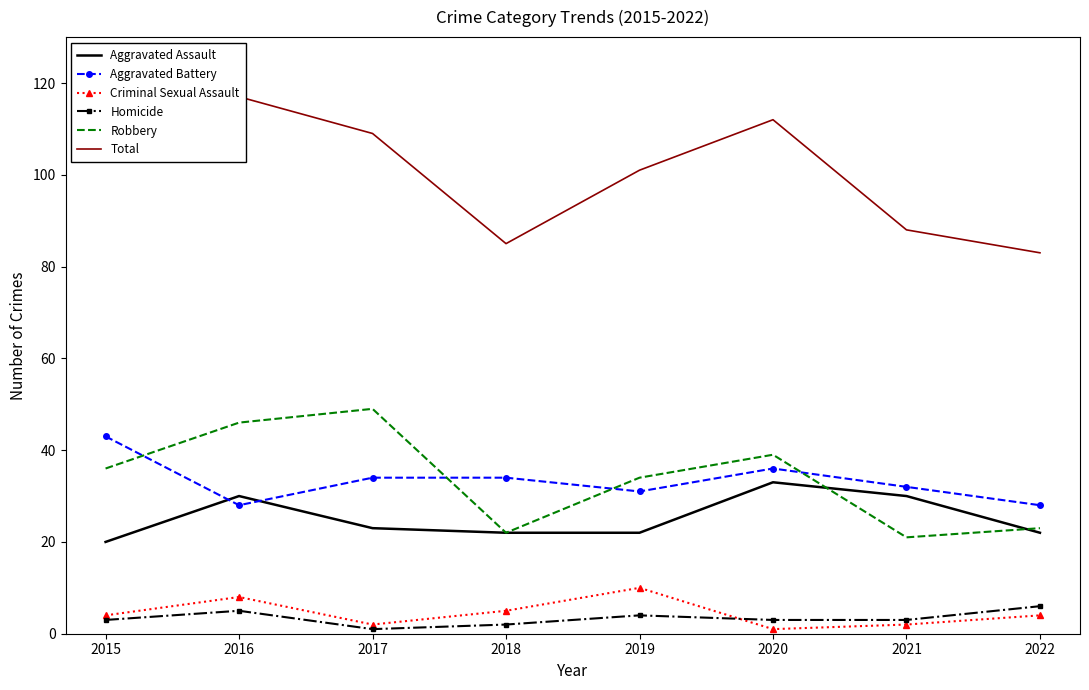

Reading left to right, what are all the values shown in this chart?

Aggravated Assault: 20	30	23	22	22	33	30	22
Aggravated Battery: 43	28	34	34	31	36	32	28
Criminal Sexual Assault: 4	8	2	5	10	1	2	4
Homicide: 3	5	1	2	4	3	3	6
Robbery: 36	46	49	22	34	39	21	23
Total: 106	117	109	85	101	112	88	83